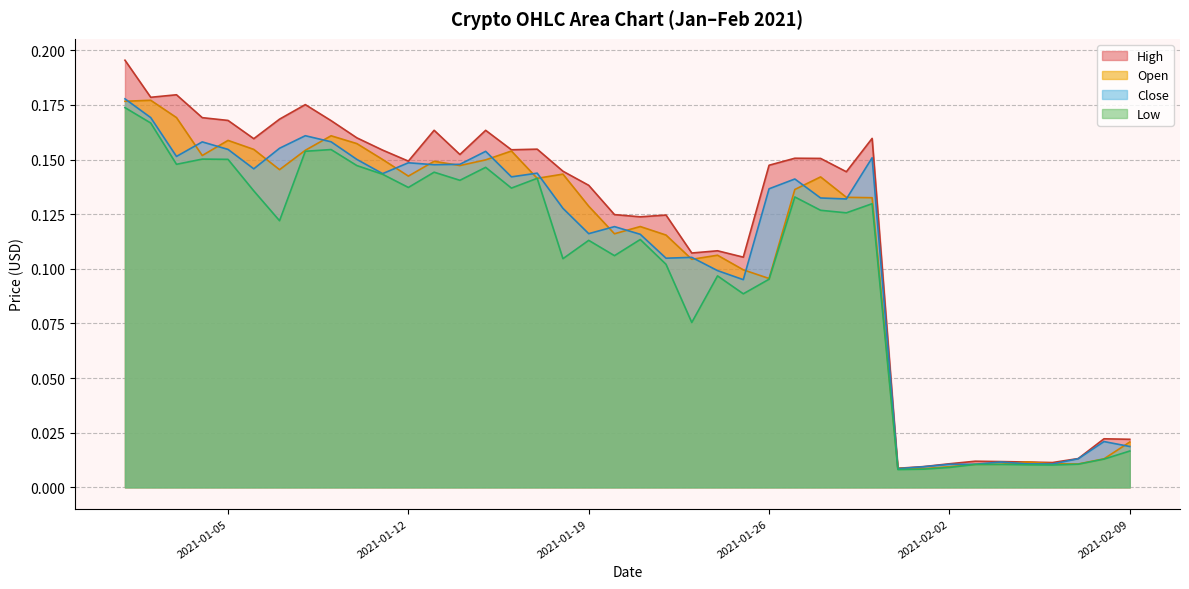

Which series has the largest range (max minus min)?

High